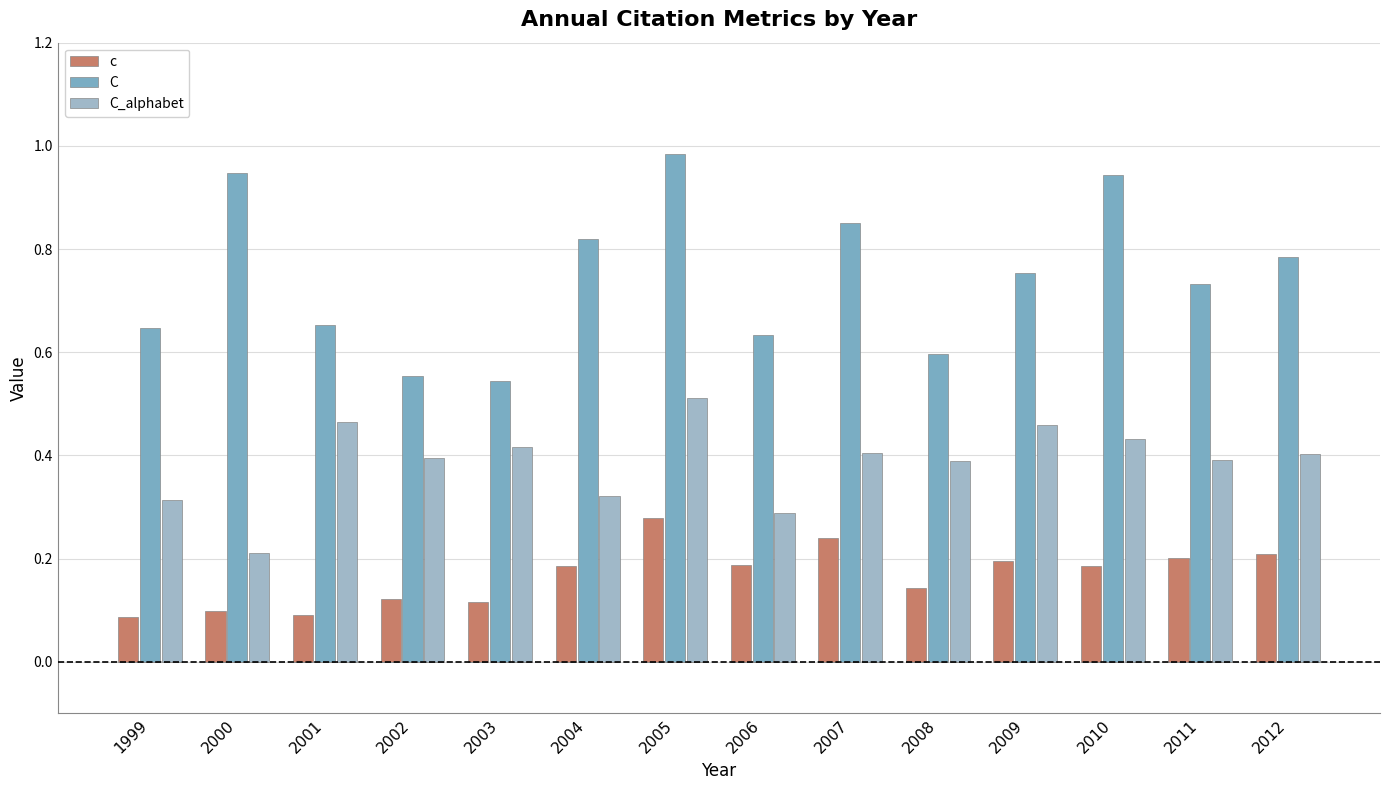

What is the total value across all series at 2002?

1.1